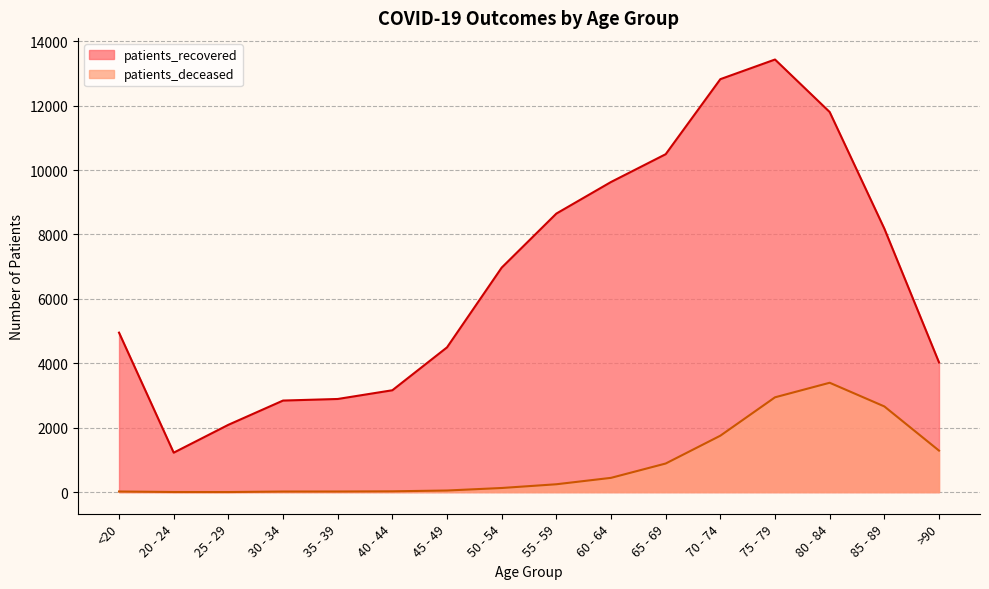

True or false: patients_deceased and patients_recovered intersect in this chart.

False